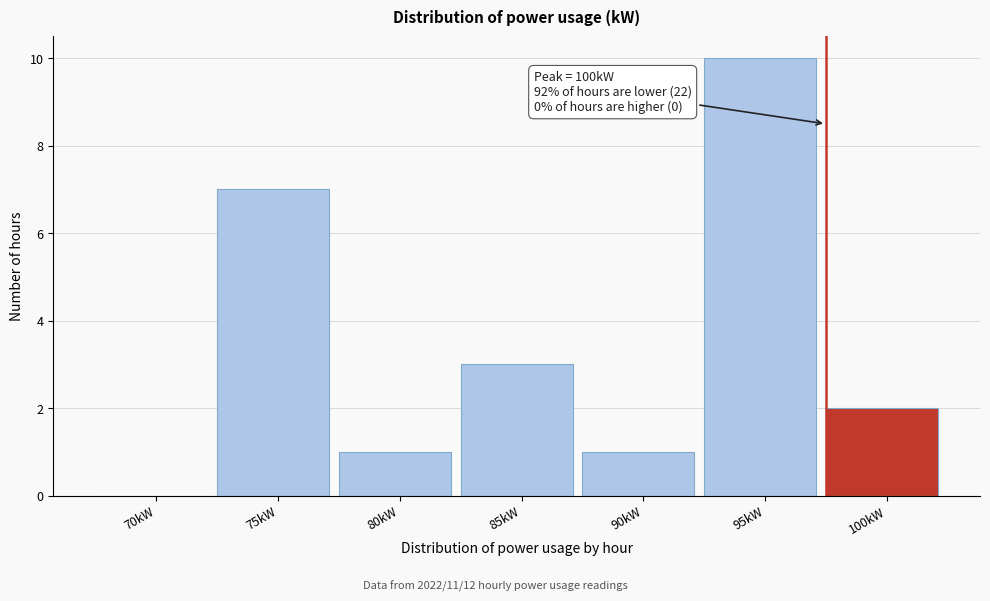

Reading left to right, what are all the values shown in this chart?

70kW=0	75kW=7	80kW=1	85kW=3	90kW=1	95kW=10	100kW=2